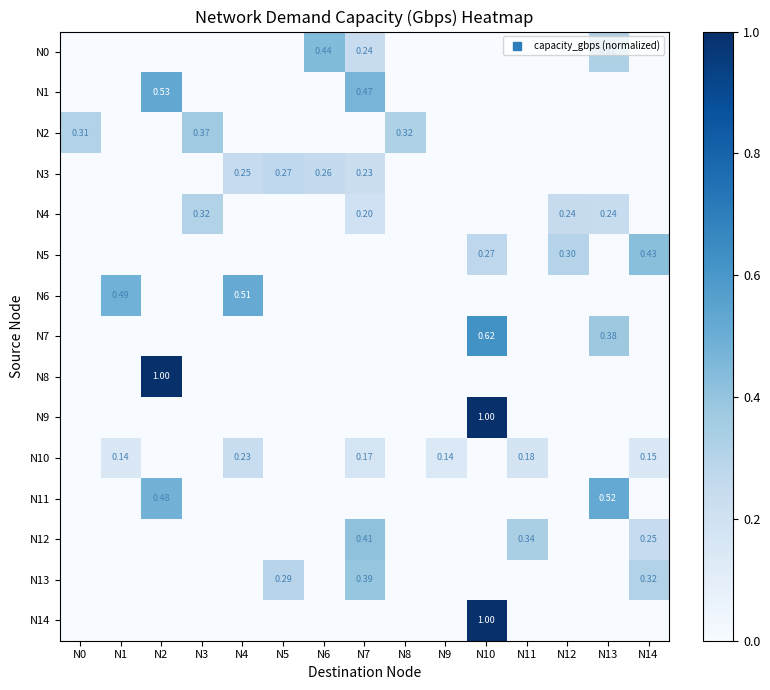

True or false: N12 has a value of 0.0 at N5.

True